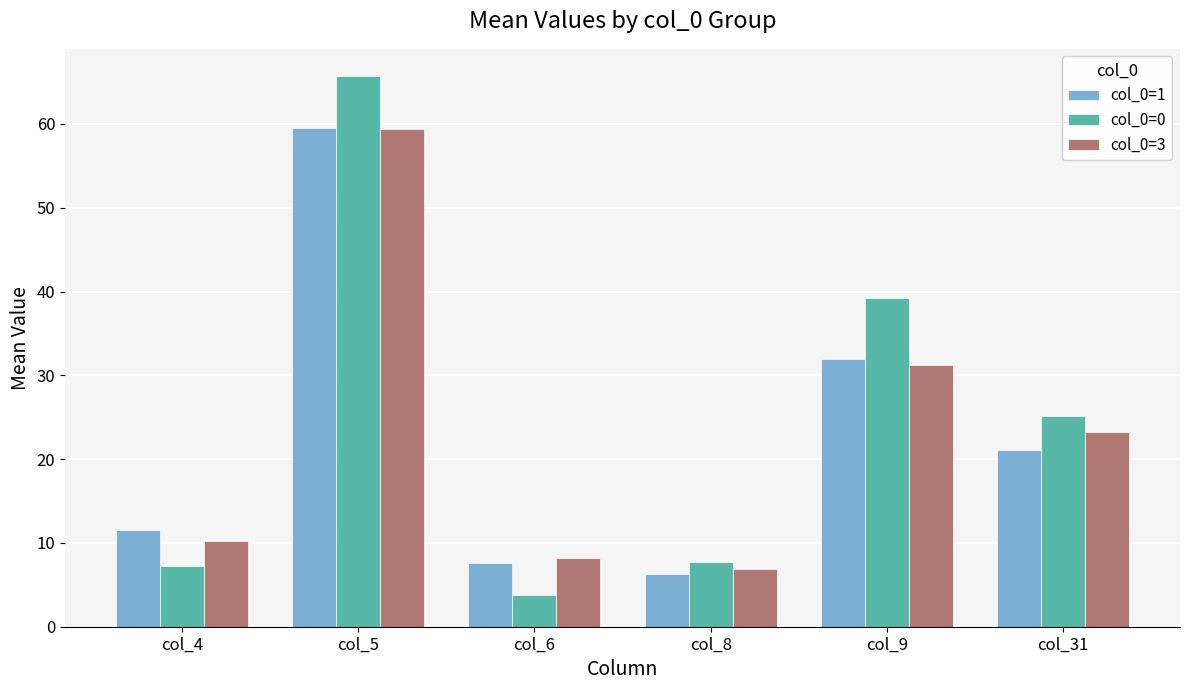

What is the spread (max minus min) of values at col_8?

1.4